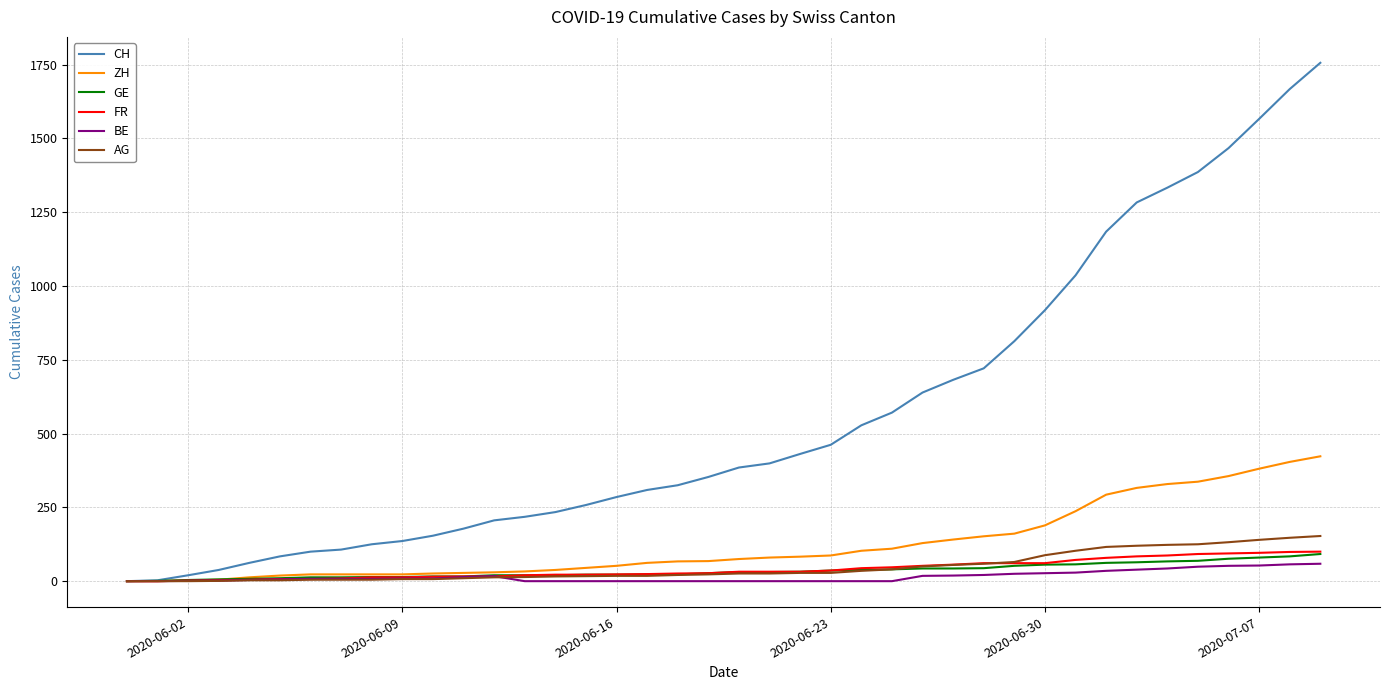

Which series has the largest range (max minus min)?

CH